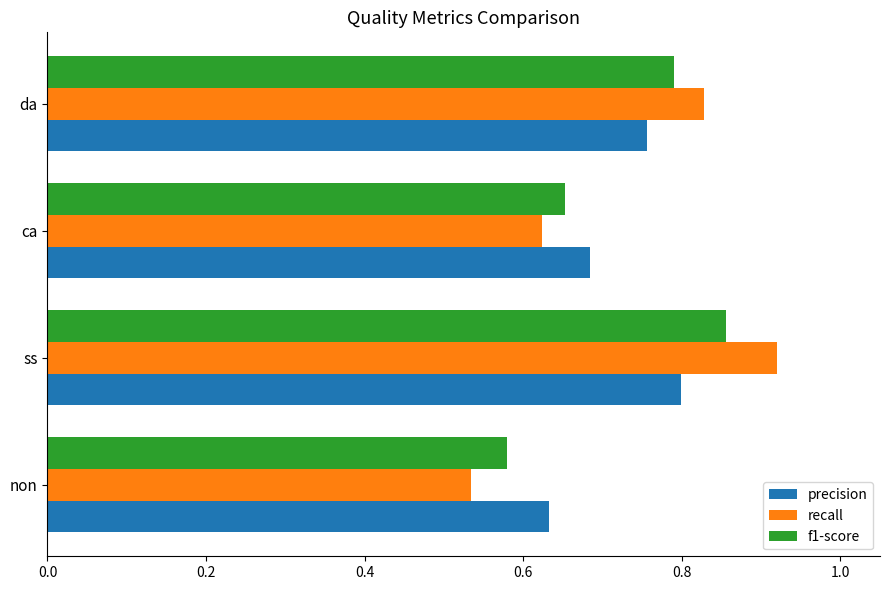

At which label does precision reach its peak?

ss